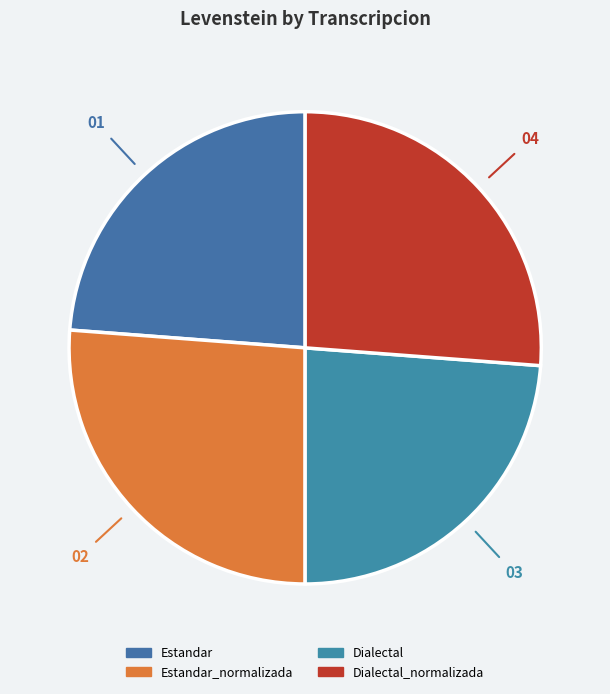

Rank the categories by value from lowest to highest.

Estandar, Dialectal, Estandar_normalizada, Dialectal_normalizada